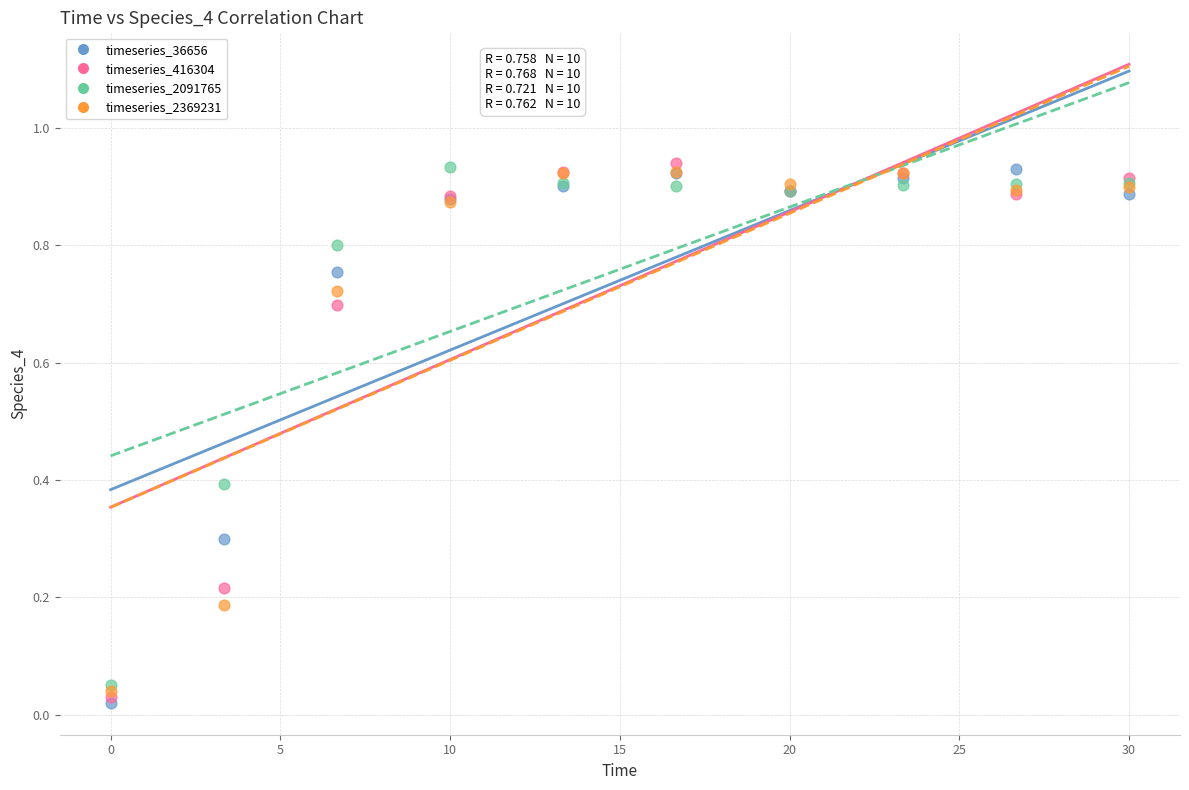

What are all the series names shown in the legend?

timeseries_36656, timeseries_416304, timeseries_2091765, timeseries_2369231